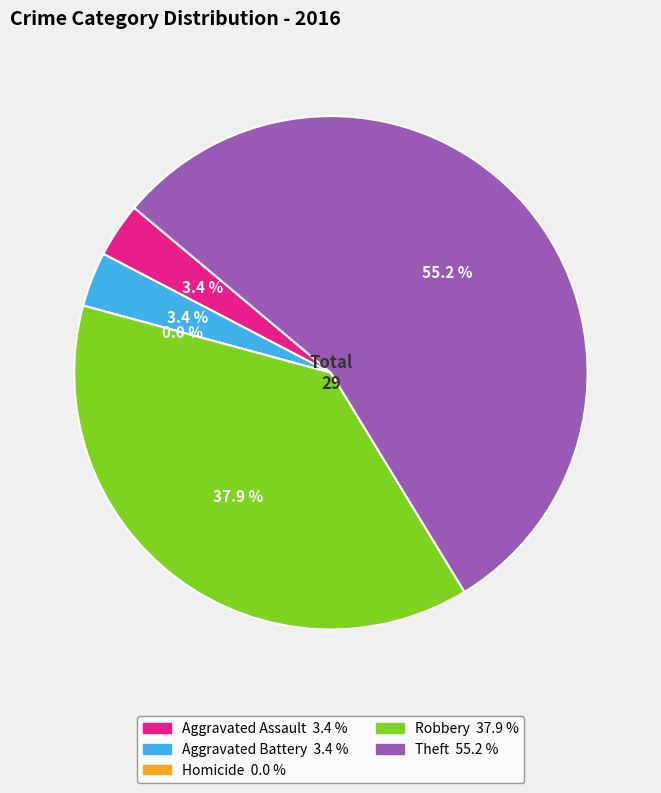

True or false: Theft accounts for 55% of the total.

True